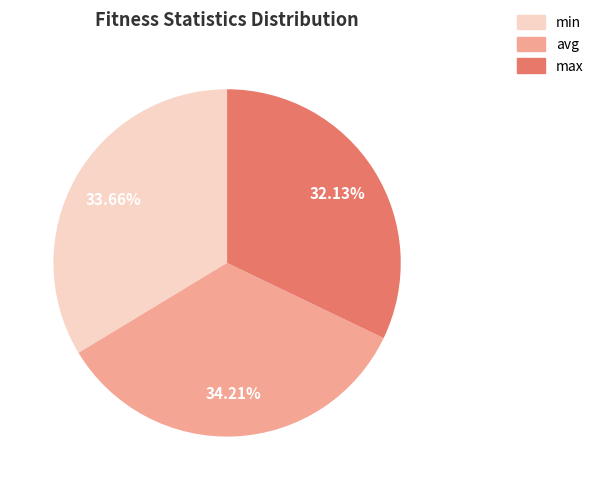

Does avg account for over 50% of the chart?

No